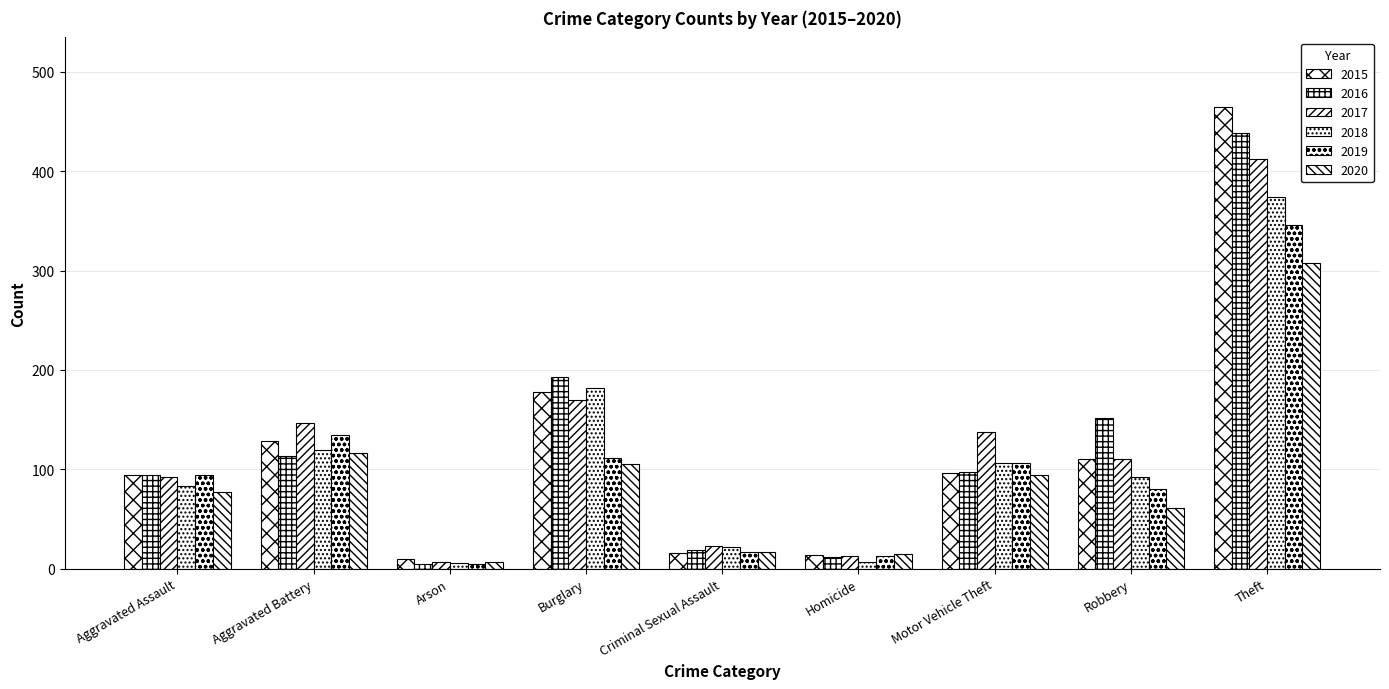

Reading right to left, list all the values displayed in this chart.

2015: Theft=465	Robbery=110	Motor Vehicle Theft=96	Homicide=14	Criminal Sexual Assault=16	Burglary=178	Arson=10	Aggravated Battery=128	Aggravated Assault=94
2016: Theft=439	Robbery=152	Motor Vehicle Theft=97	Homicide=12	Criminal Sexual Assault=19	Burglary=193	Arson=5	Aggravated Battery=113	Aggravated Assault=94
2017: Theft=412	Robbery=110	Motor Vehicle Theft=138	Homicide=13	Criminal Sexual Assault=23	Burglary=170	Arson=7	Aggravated Battery=147	Aggravated Assault=92
2018: Theft=374	Robbery=92	Motor Vehicle Theft=106	Homicide=7	Criminal Sexual Assault=22	Burglary=182	Arson=6	Aggravated Battery=119	Aggravated Assault=83
2019: Theft=346	Robbery=80	Motor Vehicle Theft=106	Homicide=13	Criminal Sexual Assault=17	Burglary=111	Arson=5	Aggravated Battery=135	Aggravated Assault=94
2020: Theft=308	Robbery=61	Motor Vehicle Theft=94	Homicide=15	Criminal Sexual Assault=17	Burglary=105	Arson=7	Aggravated Battery=116	Aggravated Assault=77